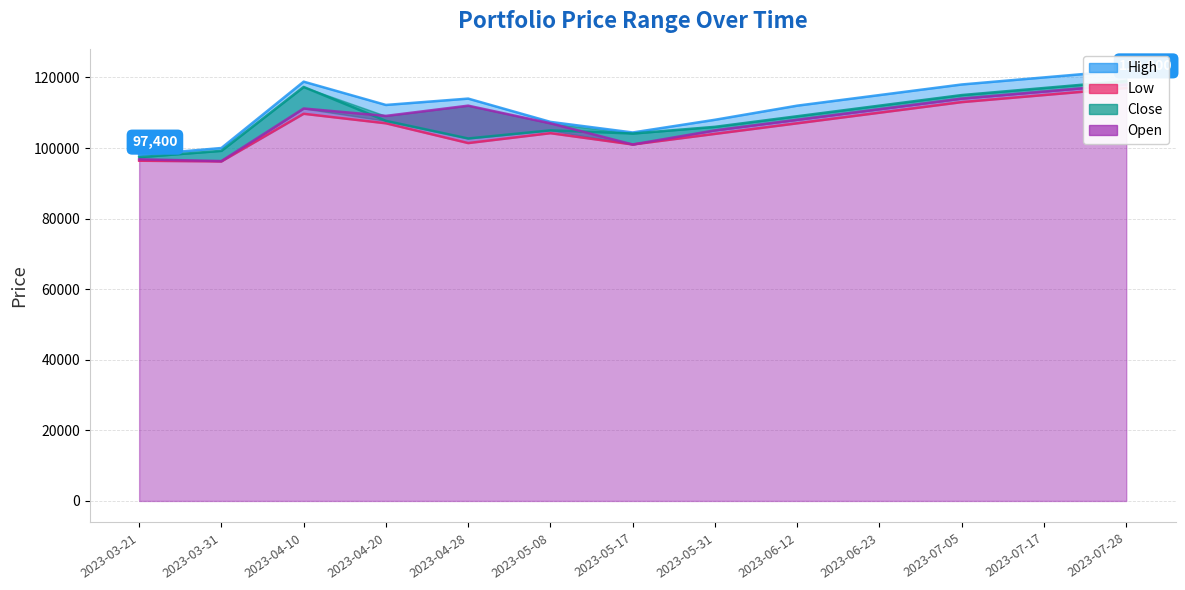

What is the minimum value for Low?

96200